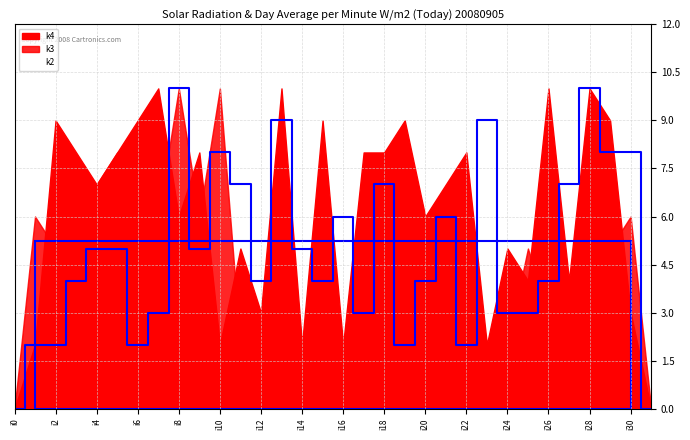

In k2, how many points are lower than both neighbors (excluding endpoints)?

7